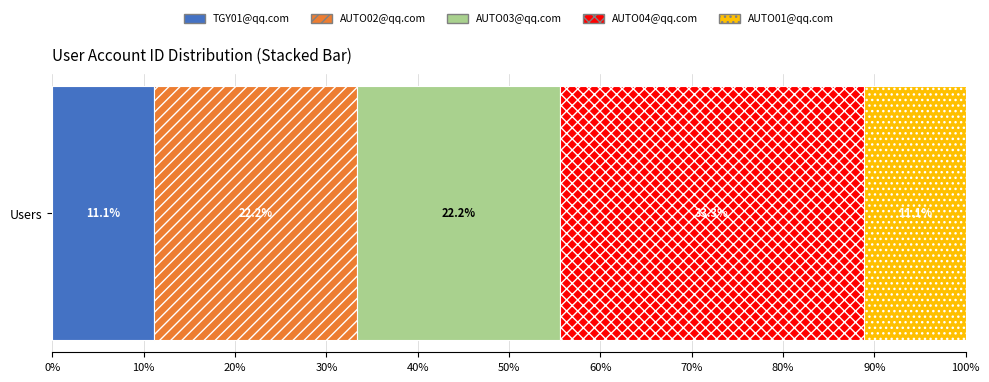

Is it true that TGY01@qq.com equals 5.9 at Users?

False